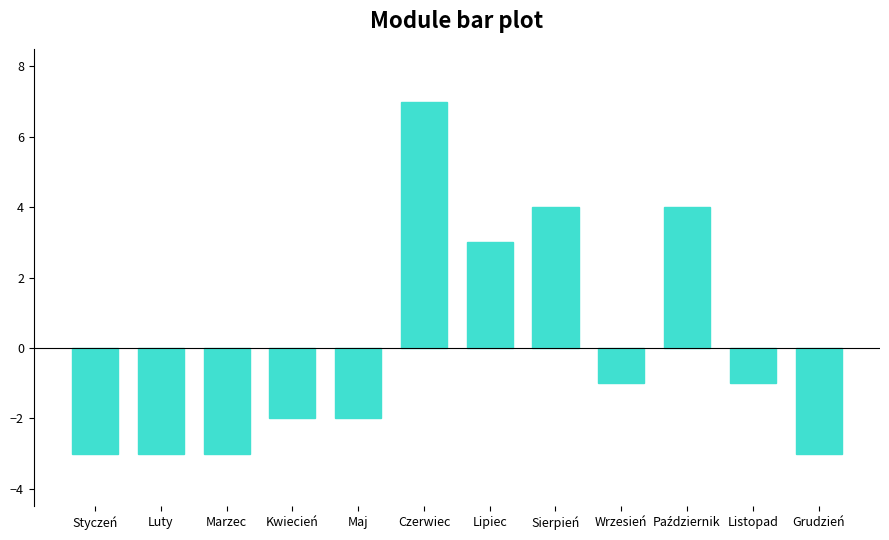

At which label is the value closest to 2?

Lipiec